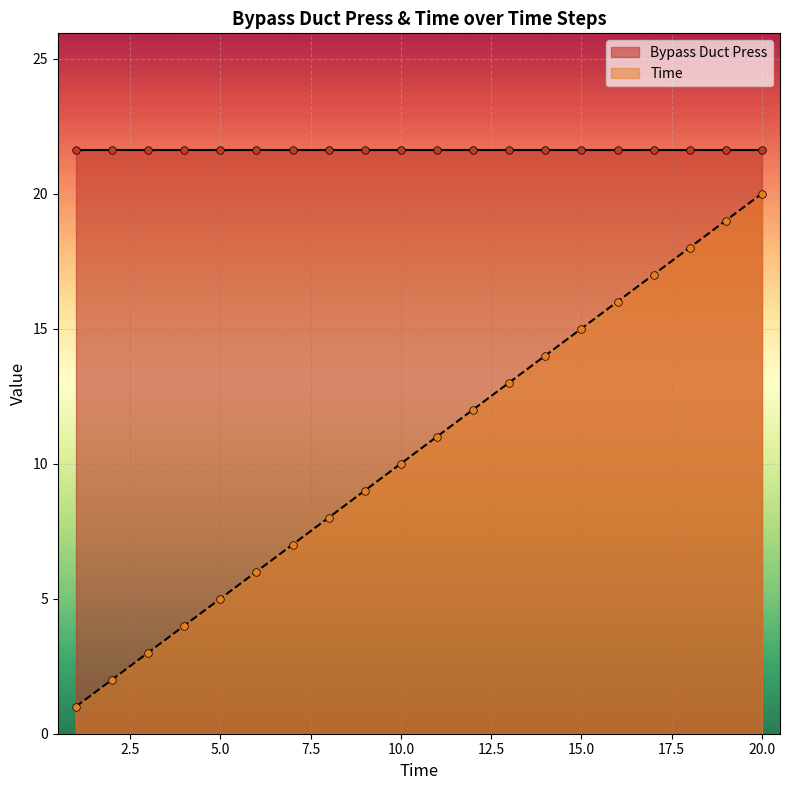

Approximately how many times larger is the value at 20 compared to 9?

2.2